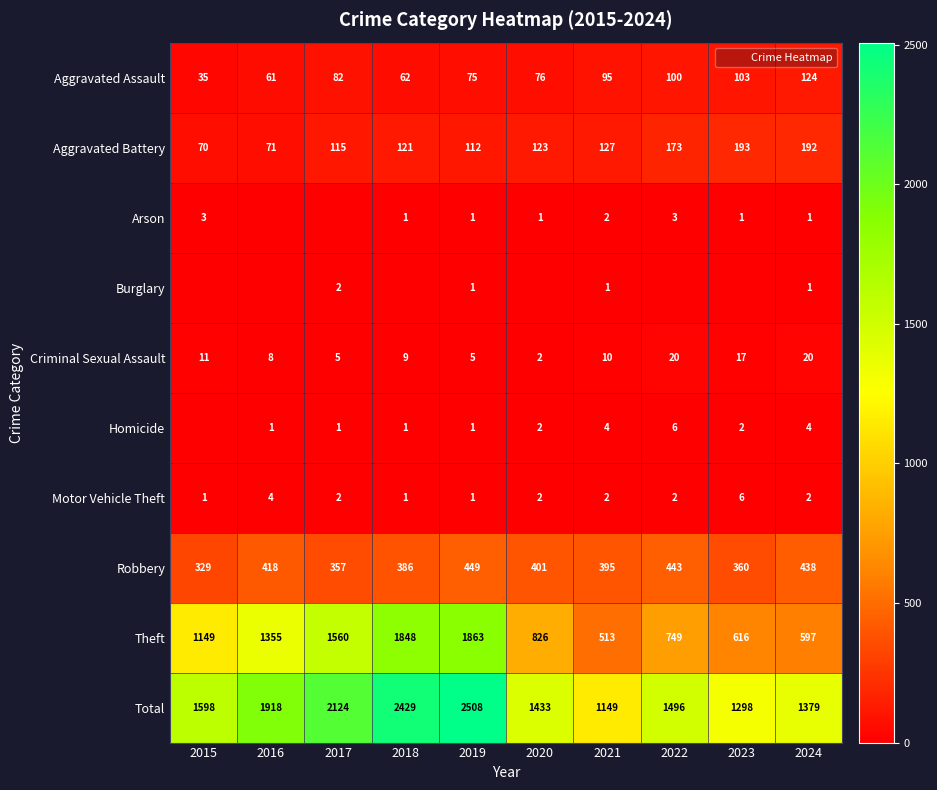

Rank the series by their maximum value, from highest to lowest.

Total, Theft, Robbery, Aggravated Battery, Aggravated Assault, Criminal Sexual Assault, Homicide, Motor Vehicle Theft, Arson, Burglary